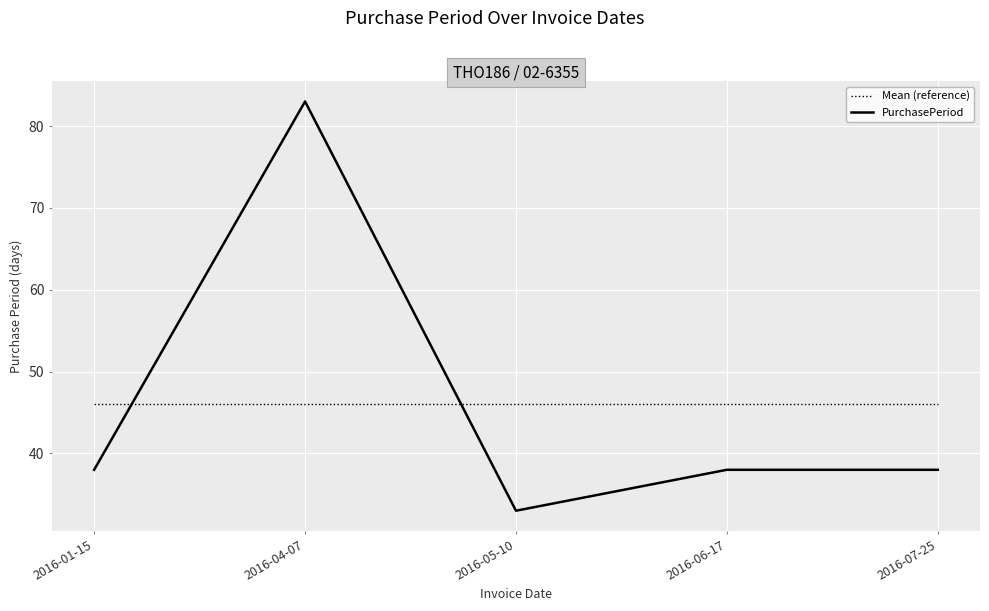

How many lines are shown in the chart?

2